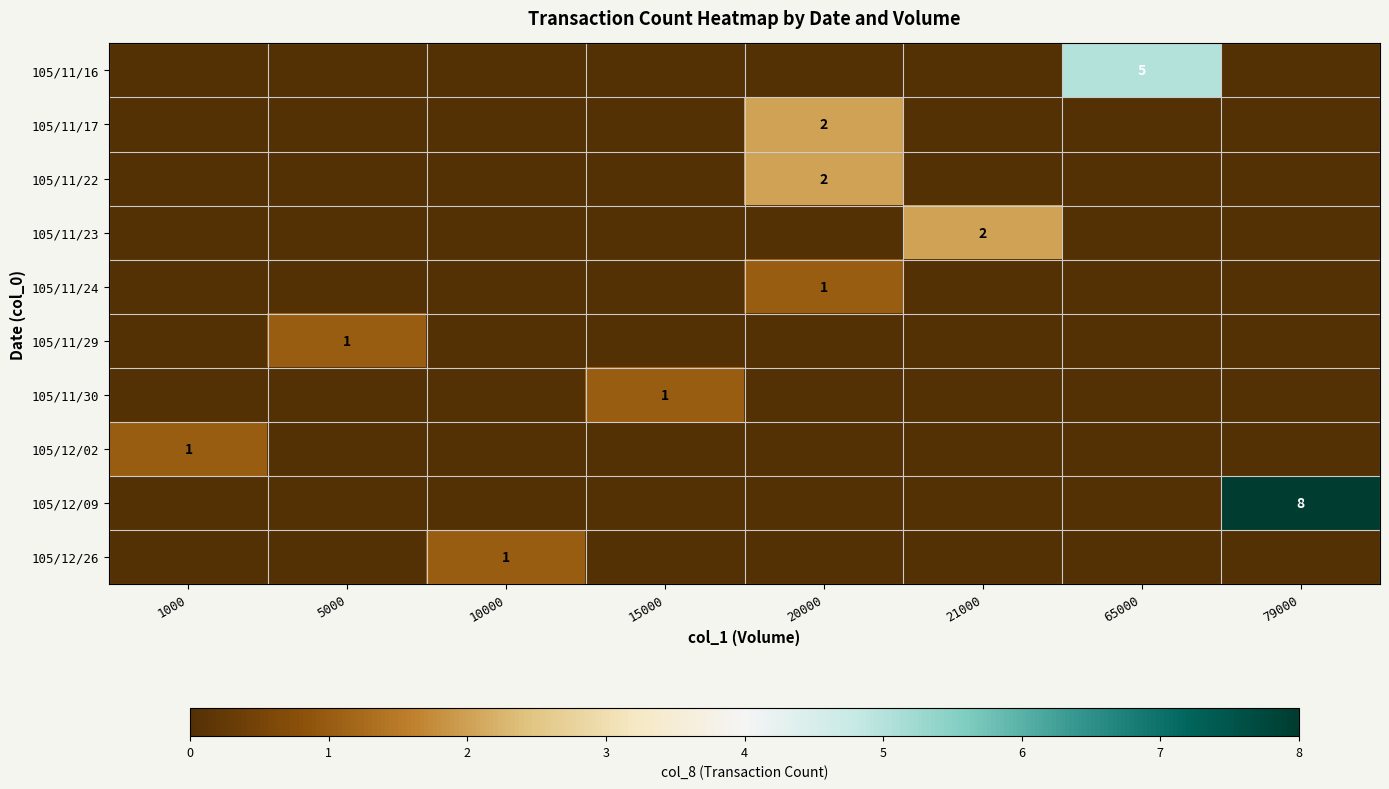

Which series has the widest spread of values?

row_8